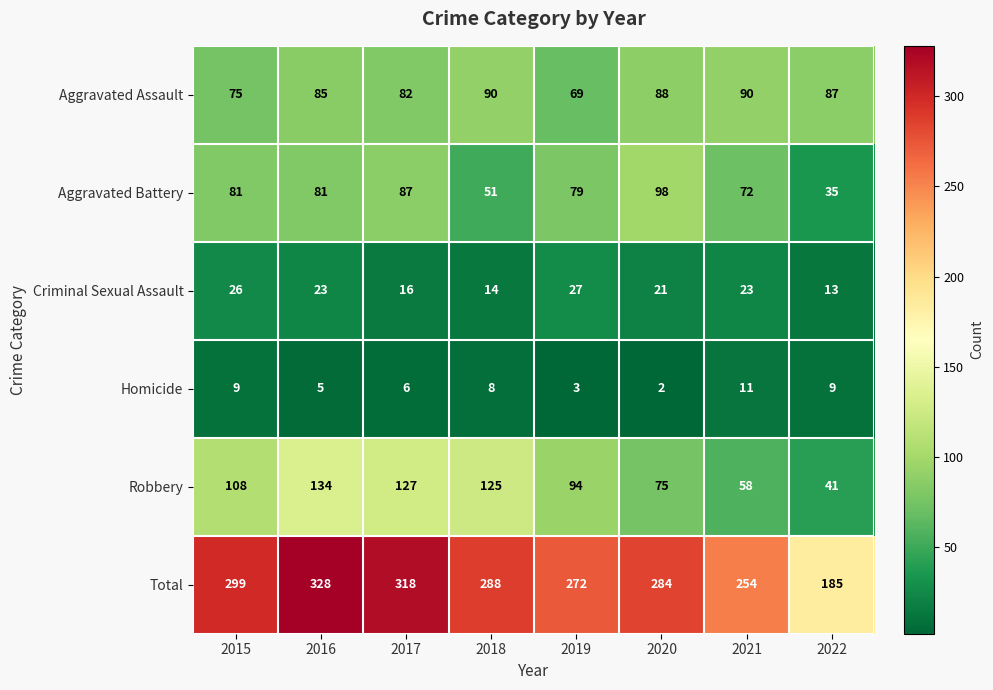

Between 2018 and 2019, which series saw the biggest shift?

Robbery